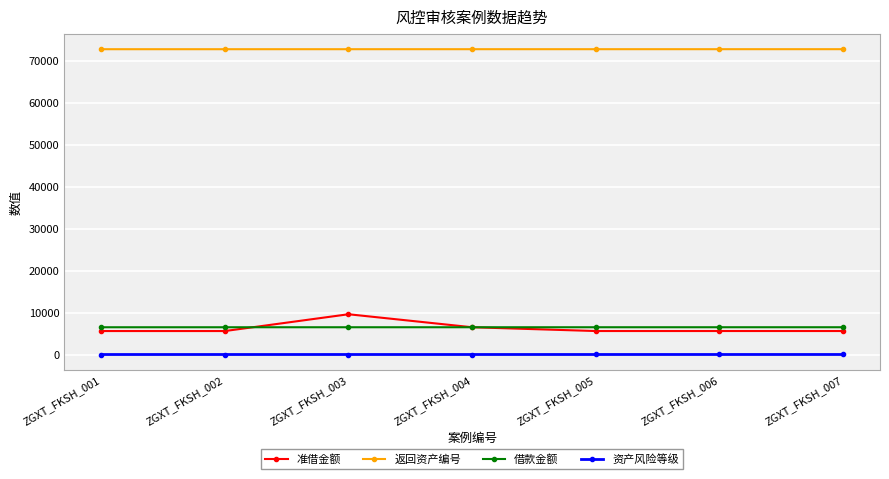

What is the greatest value displayed?

72799